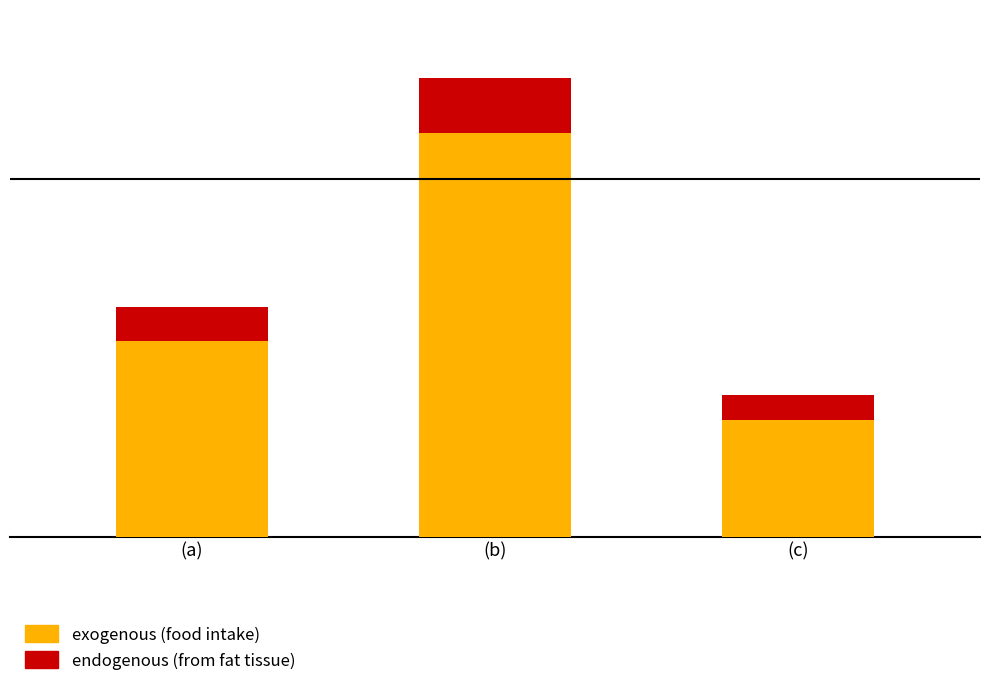

At how many categories does at least one series exceed 168461?

1